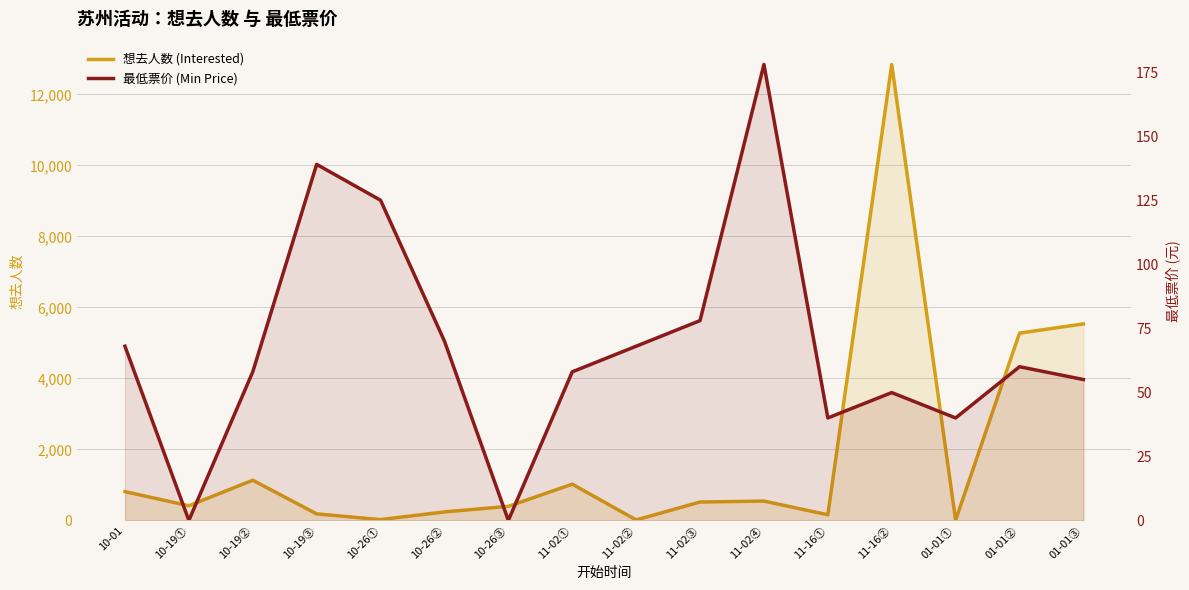

What are all the series names shown in the legend?

想去人数 (Interested), 最低票价 (Min Price)